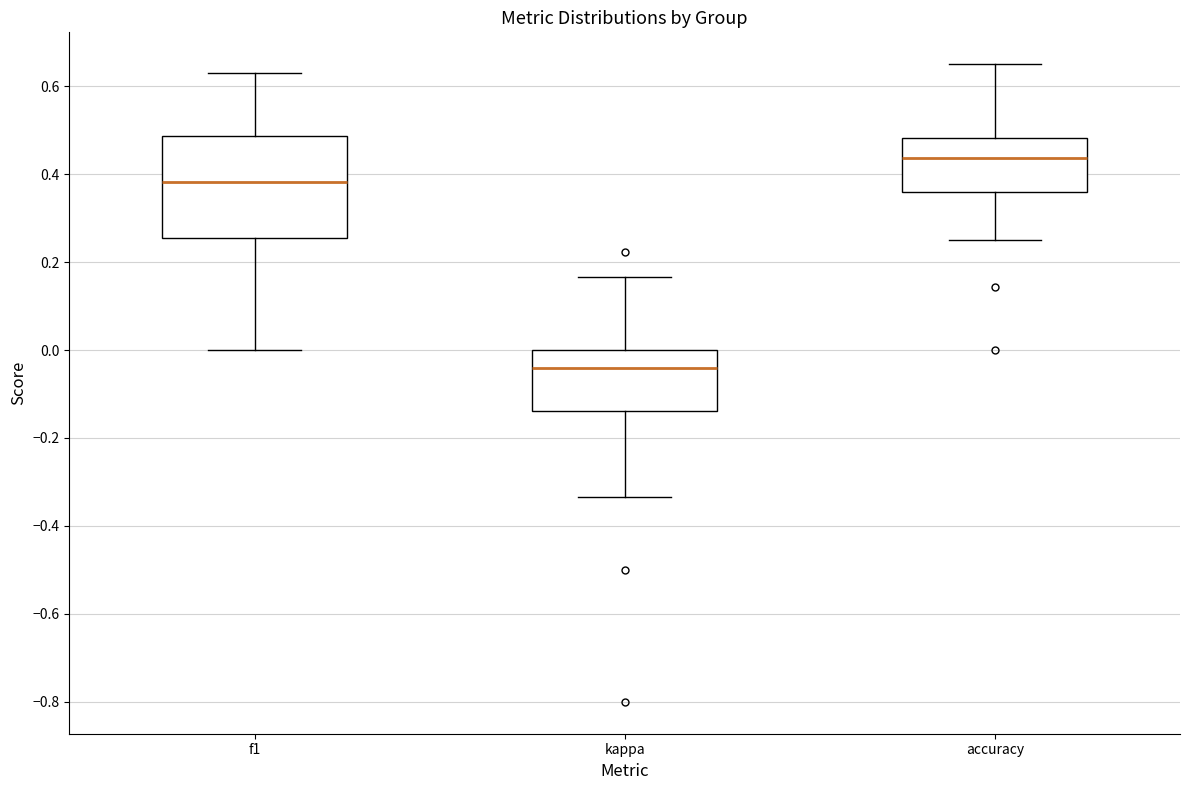

Reading left to right, read every box against the y-axis: the position of its median line, the range the box covers, and the ends of its whiskers. The values are not printed on the chart, so give them approximately, as read against the axis.

f1: median 0.38, box 0.26 to 0.48, whiskers 0.00 to 0.62
kappa: median -0.04, box -0.14 to 0.00, whiskers -0.34 to 0.16
accuracy: median 0.44, box 0.36 to 0.48, whiskers 0.26 to 0.66